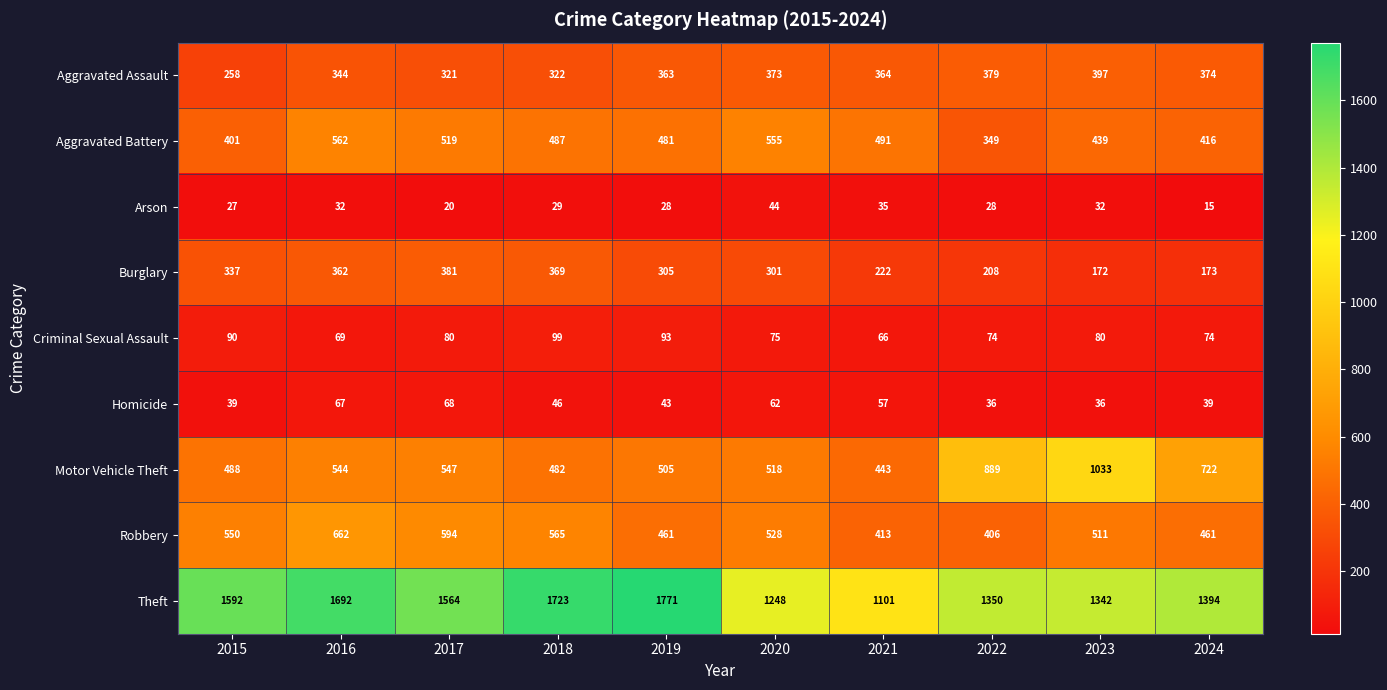

What is the approximate value of Robbery at 2022, to the nearest 10?

410